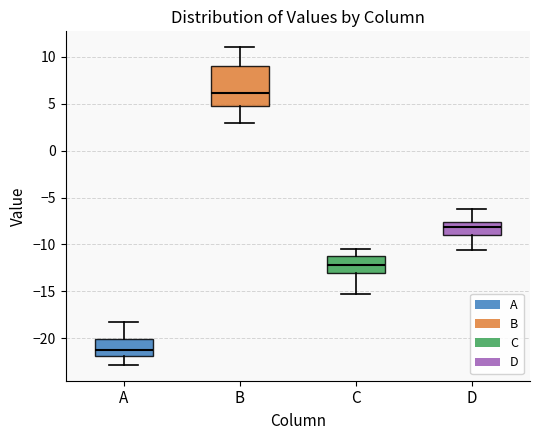

Which box is the tallest, from its lower edge to its upper edge?

B